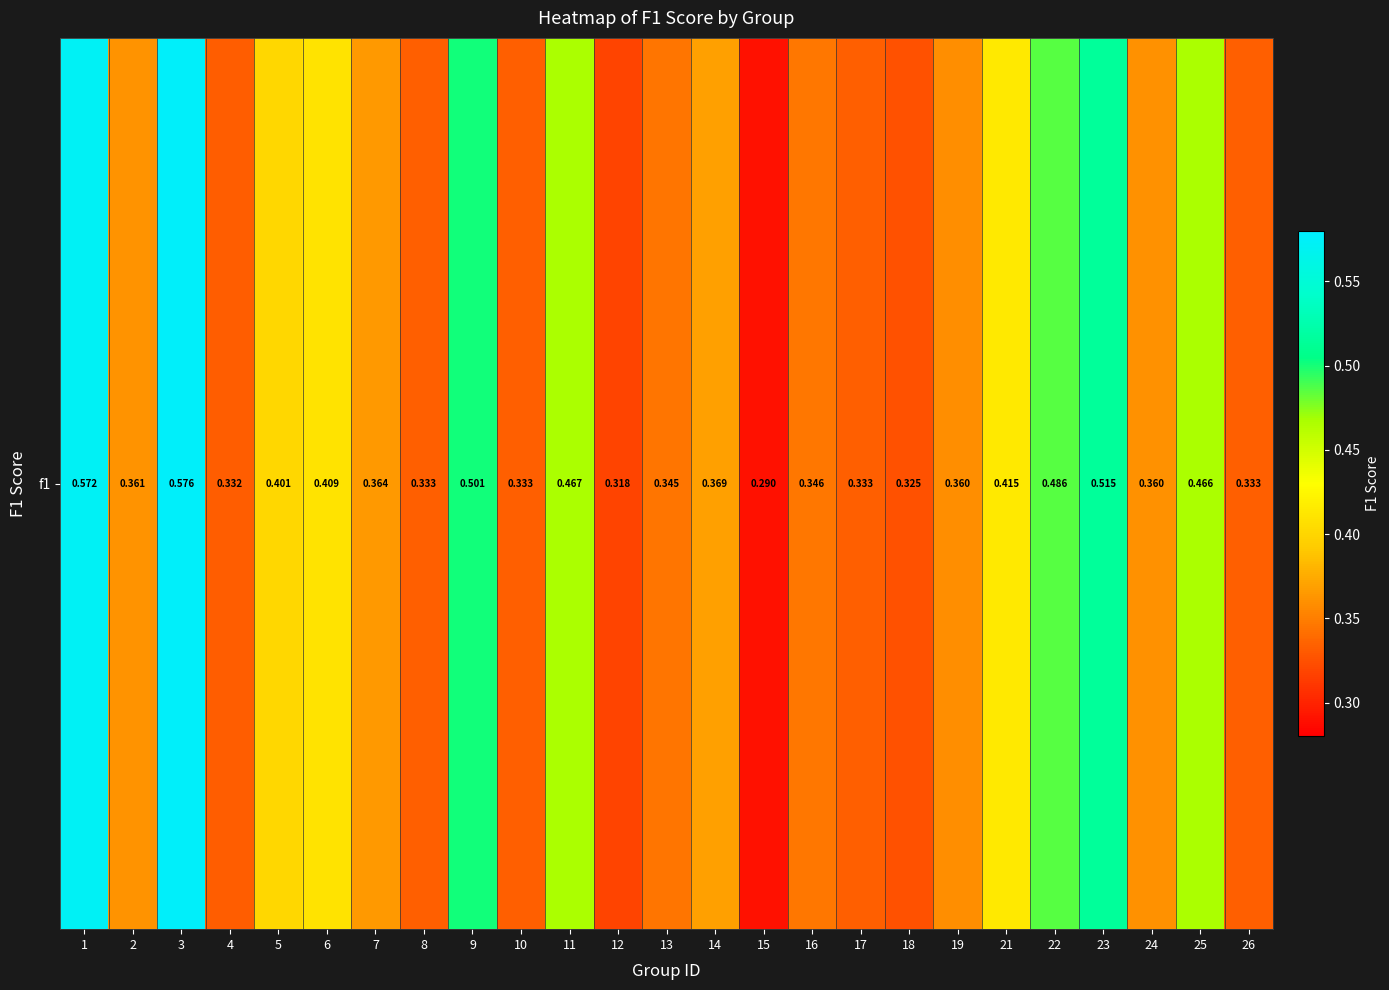

List the labels in order of value, largest first.

3, 1, 23, 9, 22, 11, 25, 21, 6, 5, 14, 7, 2, 24, 19, 16, 13, 8, 10, 17, 26, 4, 18, 12, 15